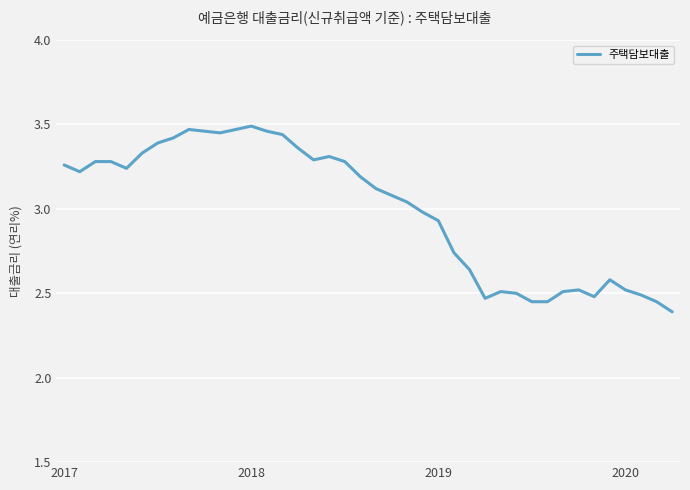

What is the minimum value shown in the chart?

2.4